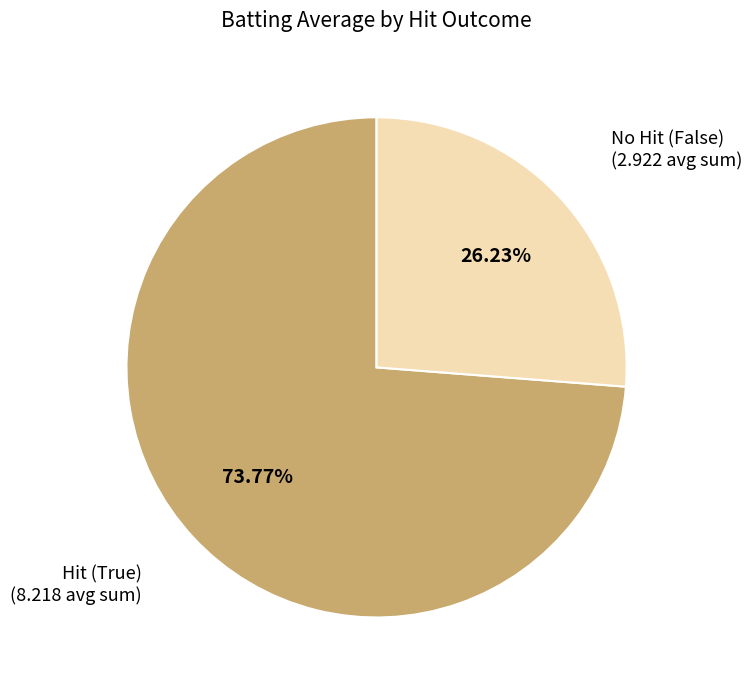

What is the smallest slice in the pie chart?

No Hit (False) (2.922 avg sum)